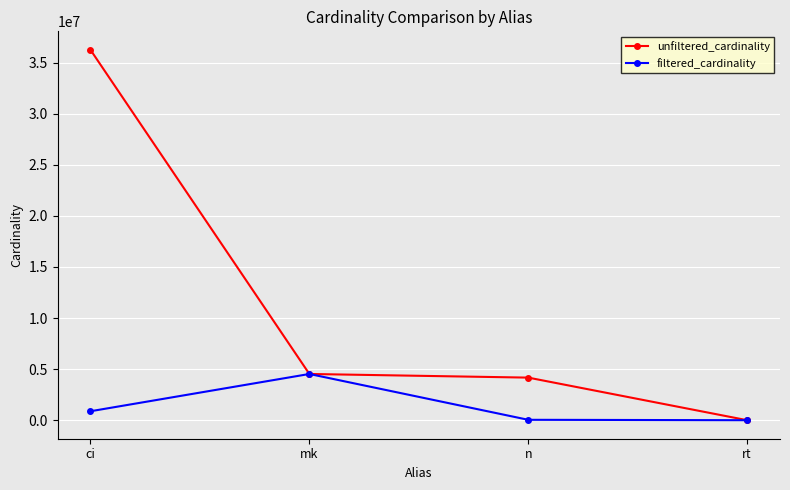

How many values in the unfiltered_cardinality series are below 4523930?

2